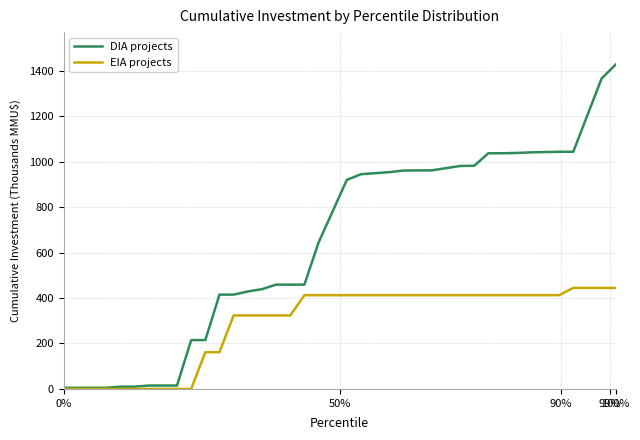

What is the difference between the maximum and minimum values in the DIA projects series?

1422.5